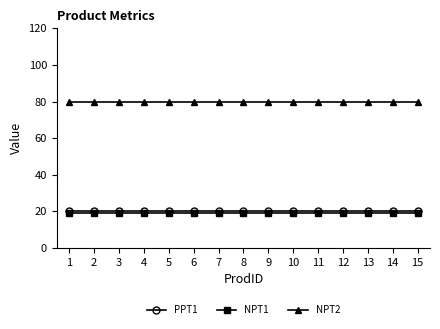

True or false: NPT2 and NPT1 cross at least once.

False